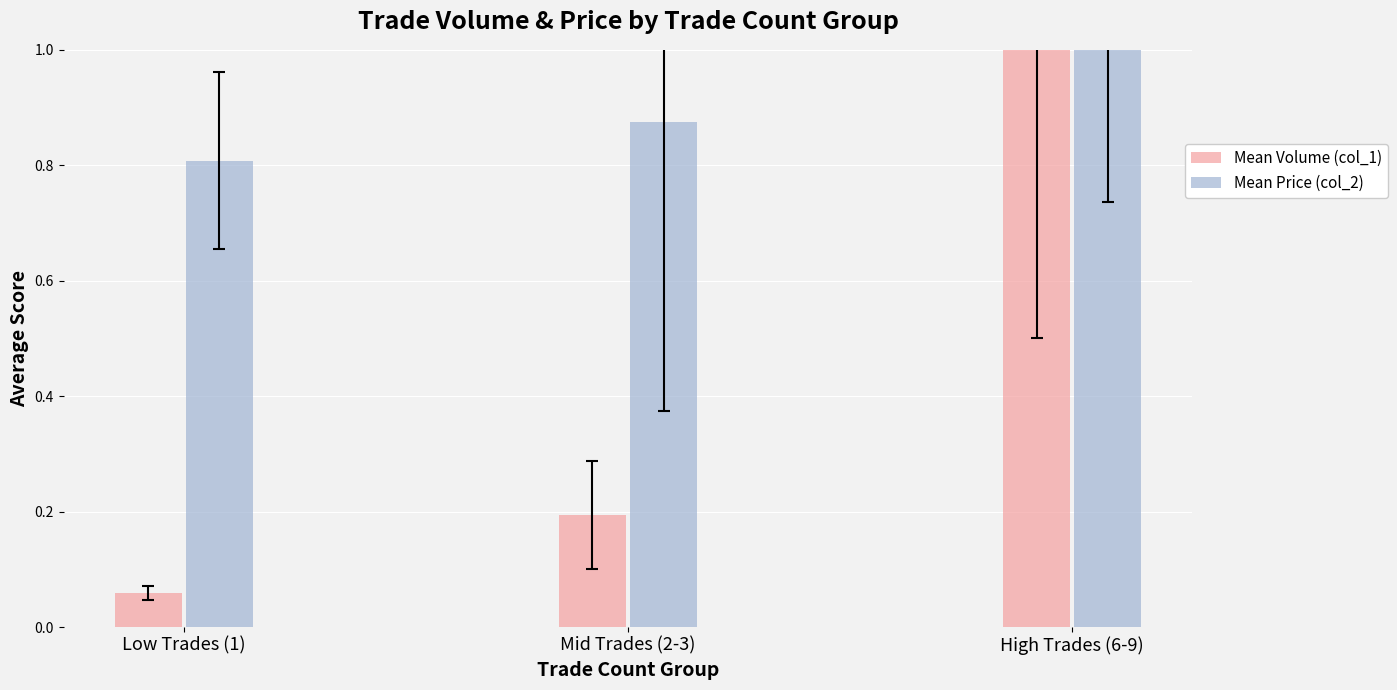

The Mean Price (col_2) series shows 1.5 at High Trades (6-9). True or false?

False